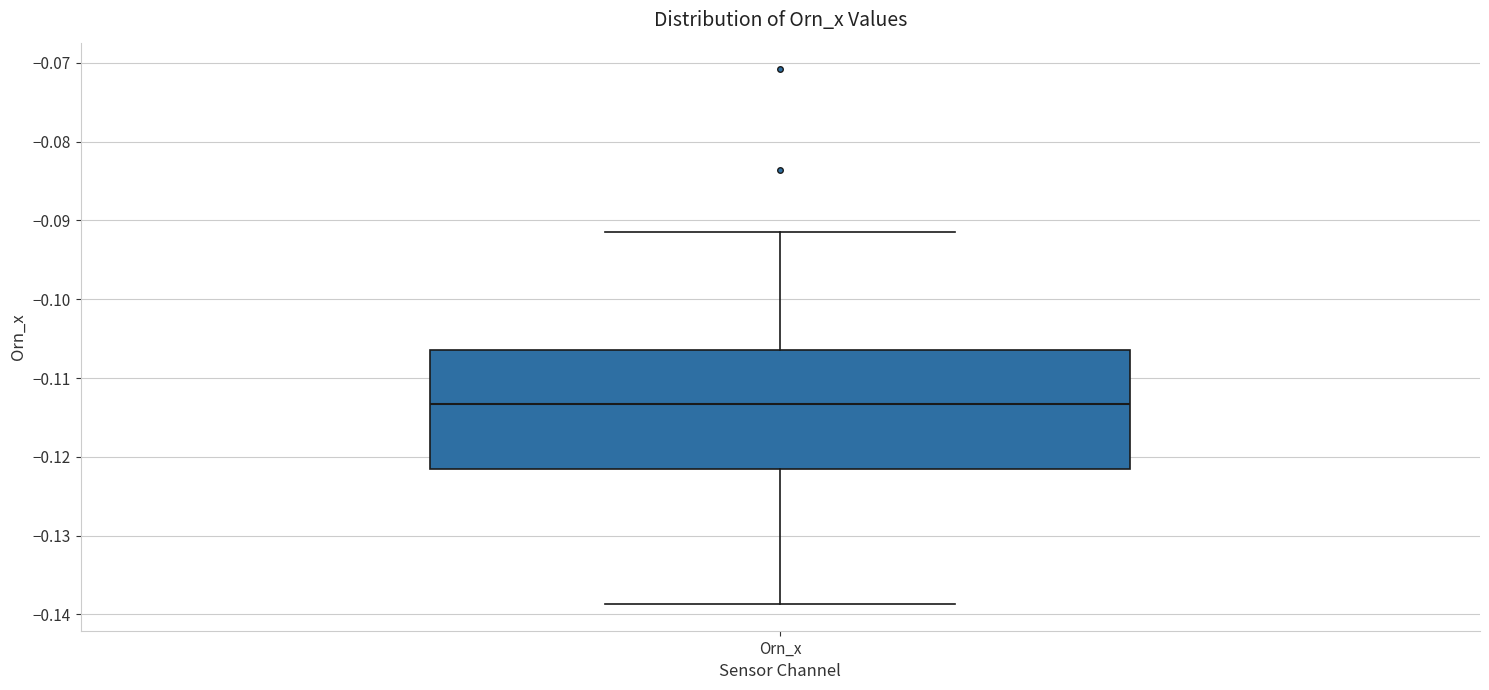

Transcribe this box plot: give where the median line is, the range the box spans, and where the two whiskers end, as read against the y-axis. The values are not printed on the chart, so give them approximately, as read against the axis.

median -0.113, box -0.122 to -0.106, whiskers -0.139 to -0.091